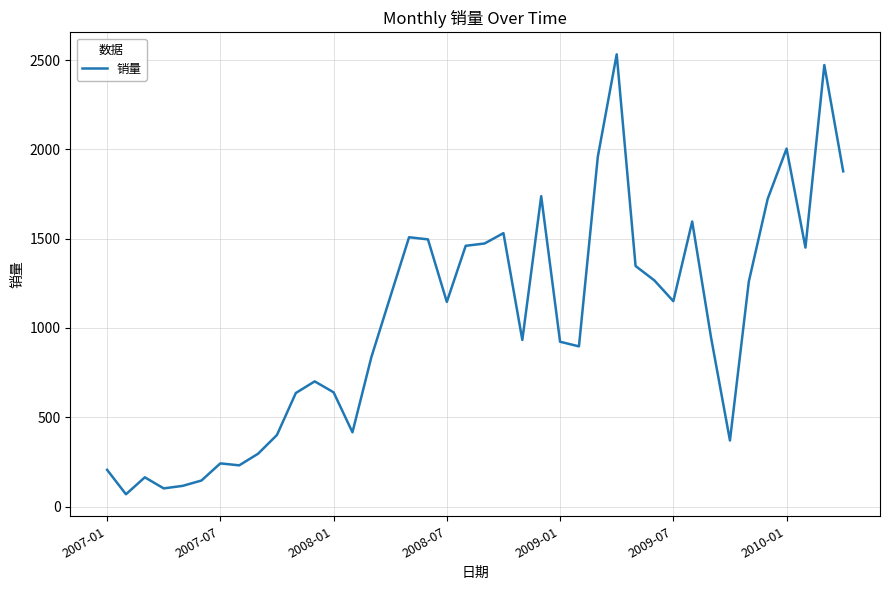

What is the minimum value shown in the chart?

69